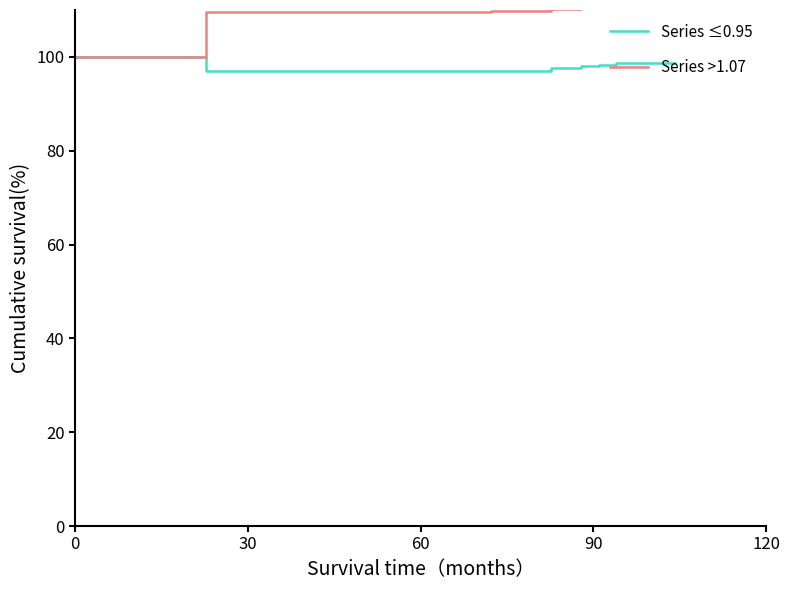

List the series in order of their peak value, highest first.

Series >1.07, Series ≤0.95